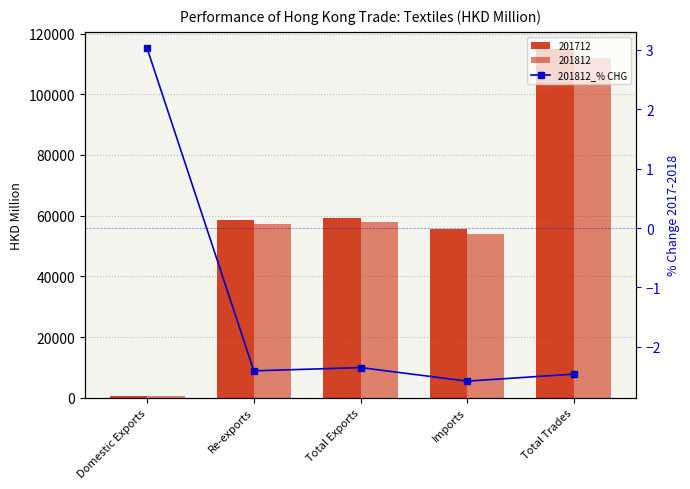

List the labels in order of value, smallest first.

Imports, Total Trades, Re-exports, Total Exports, Domestic Exports